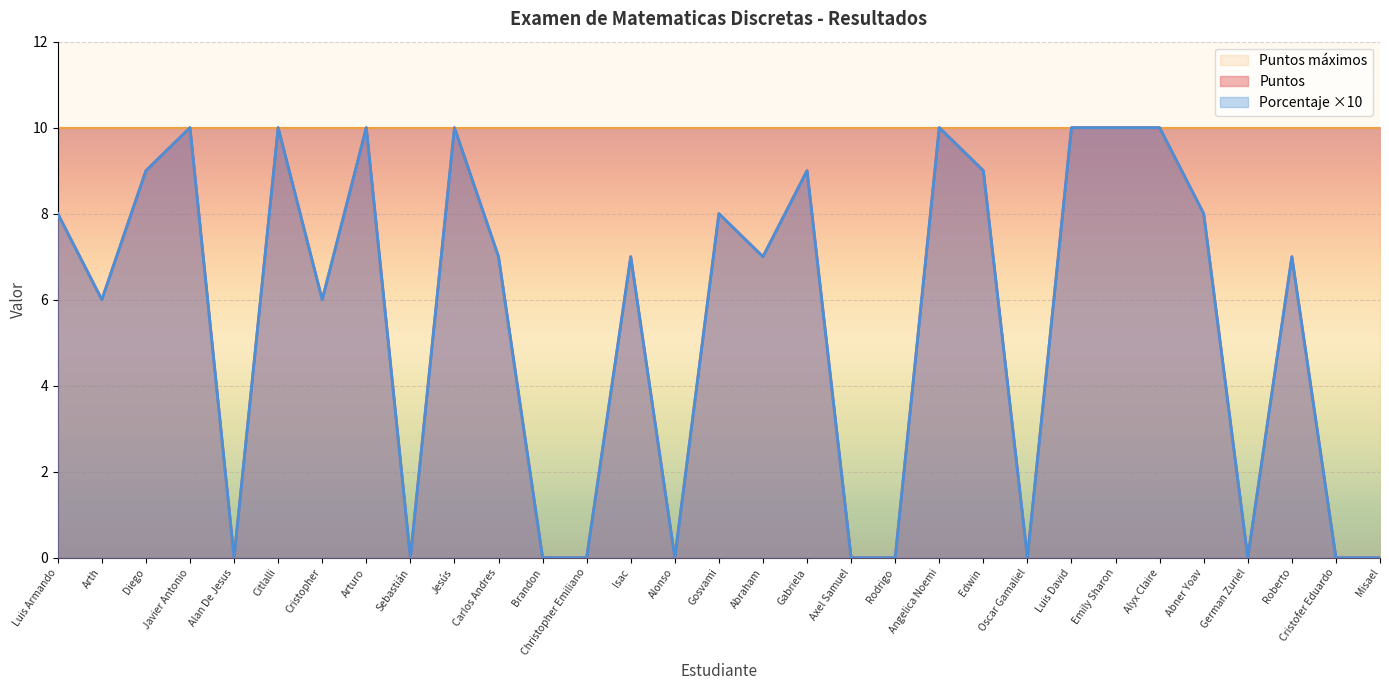

True or false: Porcentaje and Puntos cross at least once.

False